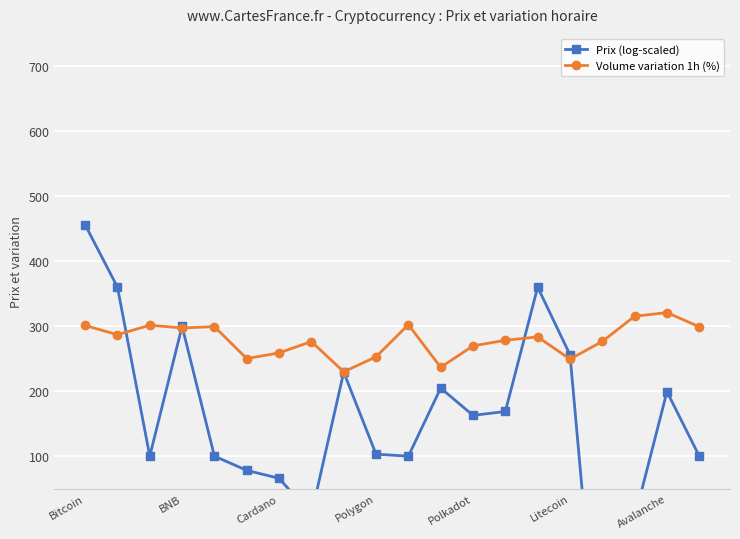

Reading left to right, extract all data points from this chart.

Prix (log-scaled): 456.2	360.2	100.0	300.0	100.0	78.1	66.0	9.9	229.3	103.1	100.0	204.8	162.8	168.8	360.2	256.1	-298.1	5.0	199.3	100.0
Volume variation 1h (%): 301.2	287.0	301.6	297.4	299.4	250.2	259.0	276.4	229.8	253.0	302.4	236.8	269.8	278.4	283.6	249.4	276.6	315.4	321.0	299.2